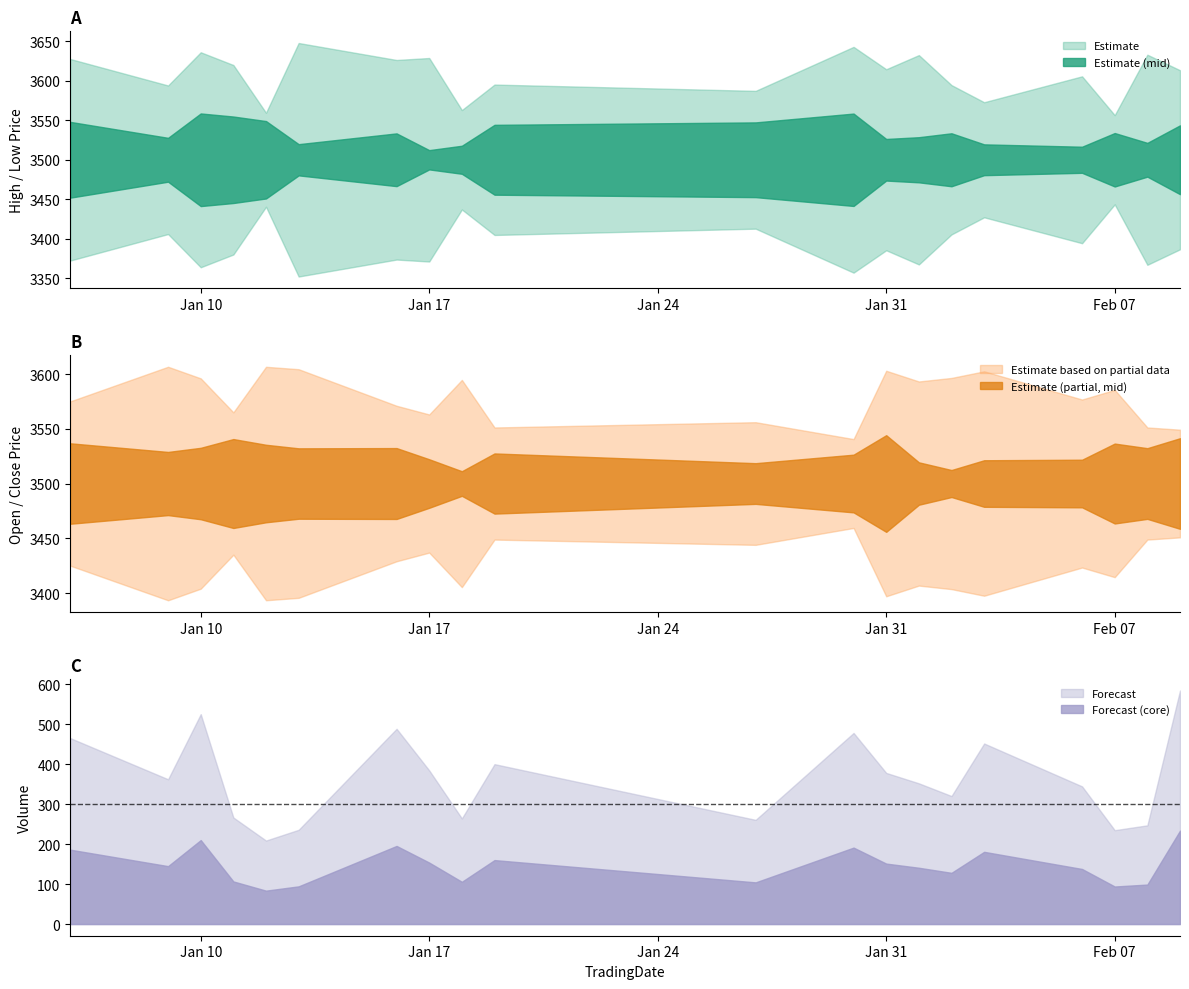

What is the total value across all series at 2023-01-09?

14000